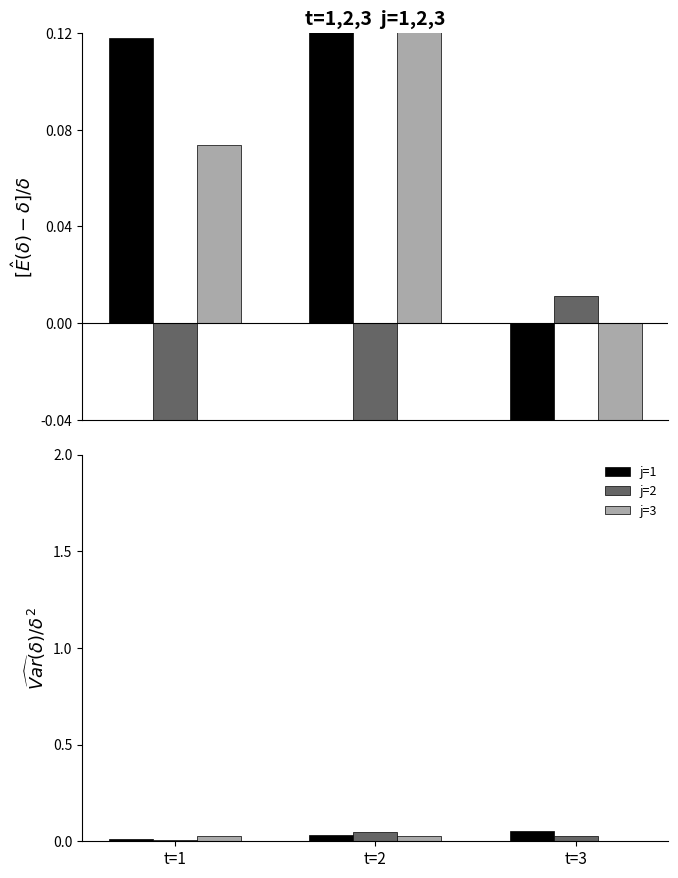

Rank the series by their average value, from lowest to highest.

j=3, j=2, j=1